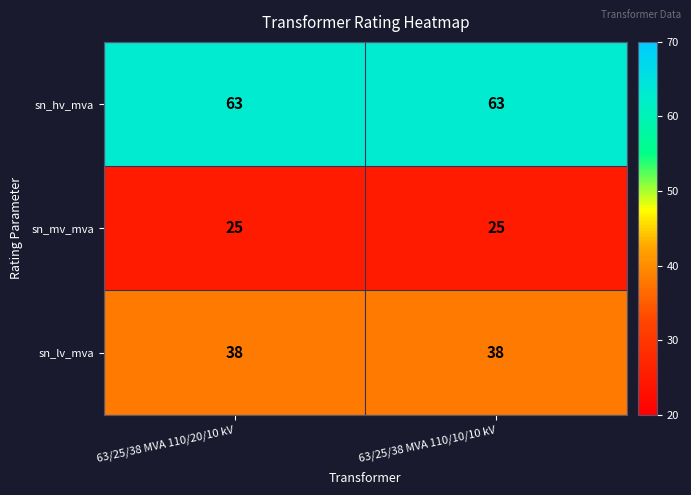

What is the greatest value displayed?

63